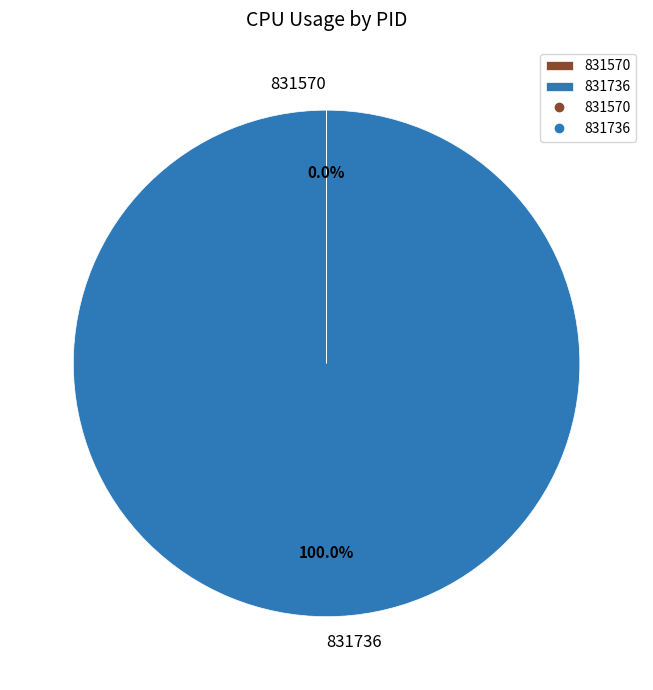

What is the largest slice in the pie chart?

831736